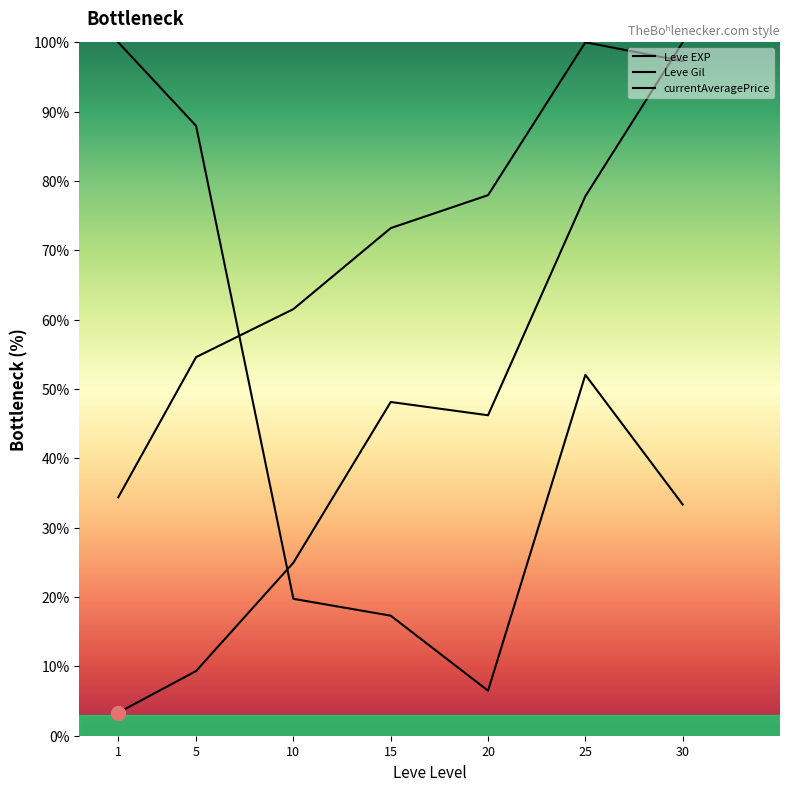

What are all the series names shown in the legend?

Leve EXP, Leve Gil, currentAveragePrice